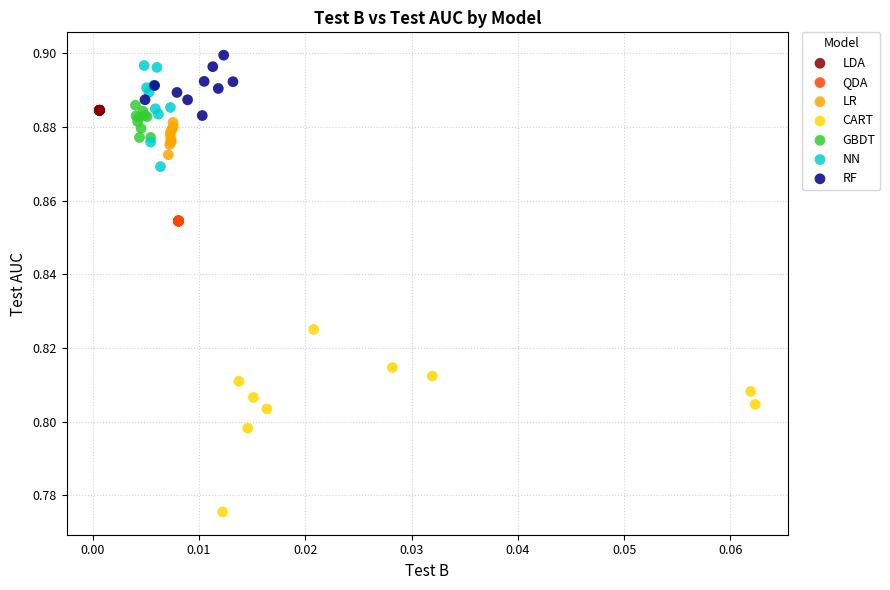

Which series contains the lowest Y value?

CART